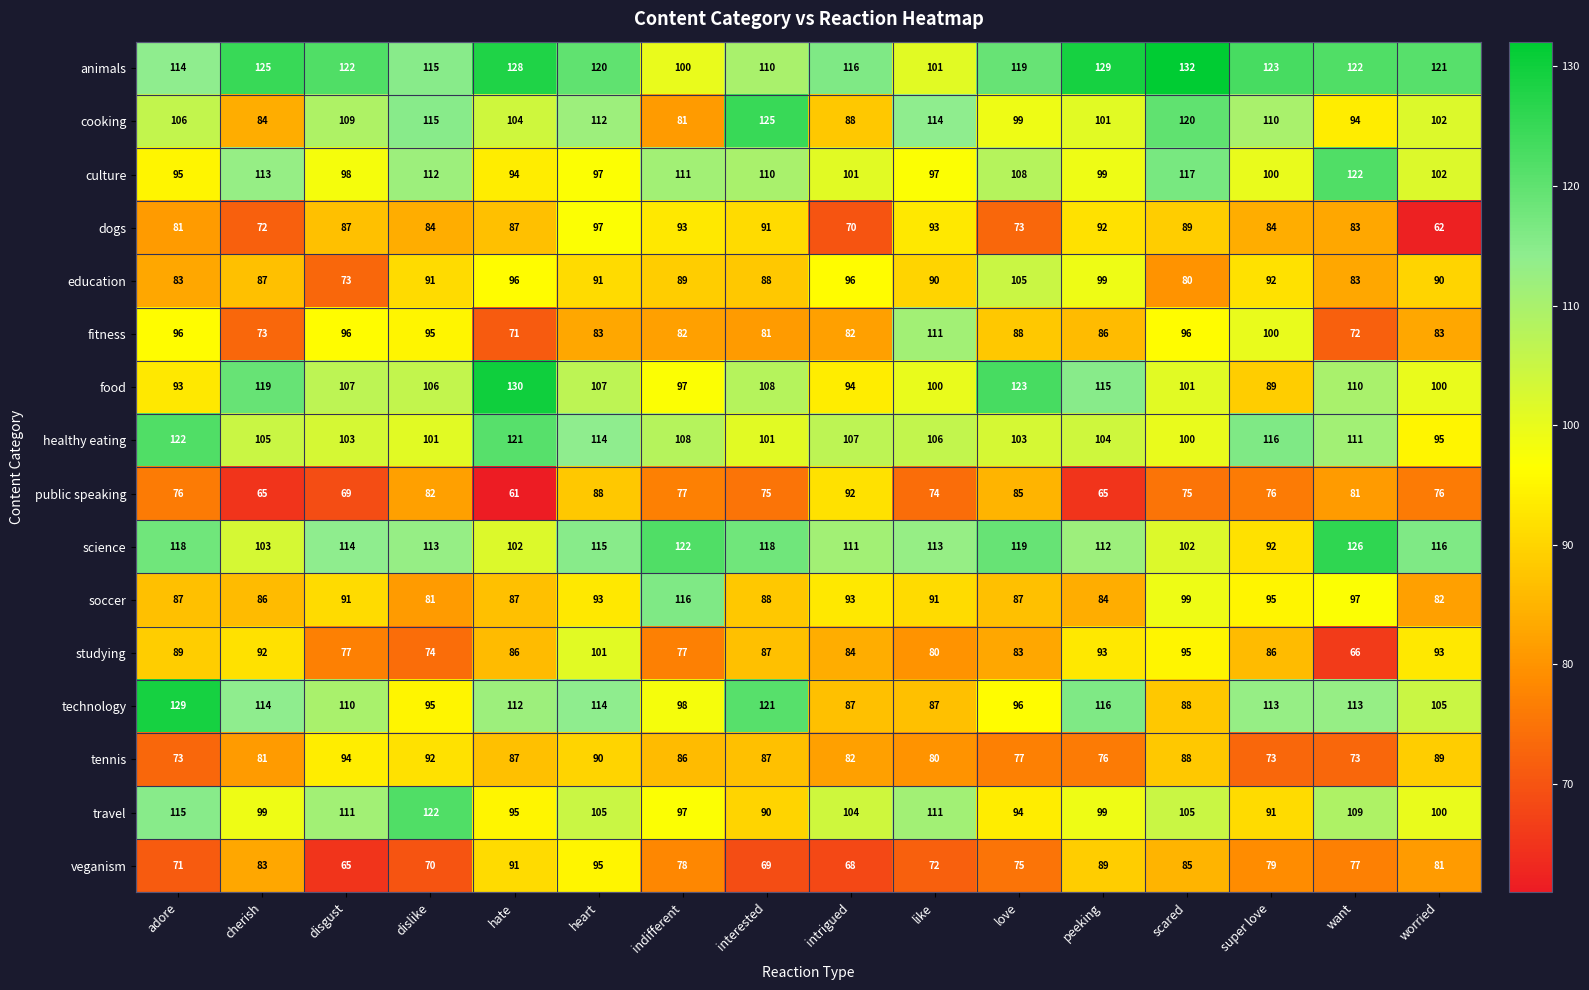

The value of cooking at peeking is 181. True or false?

False